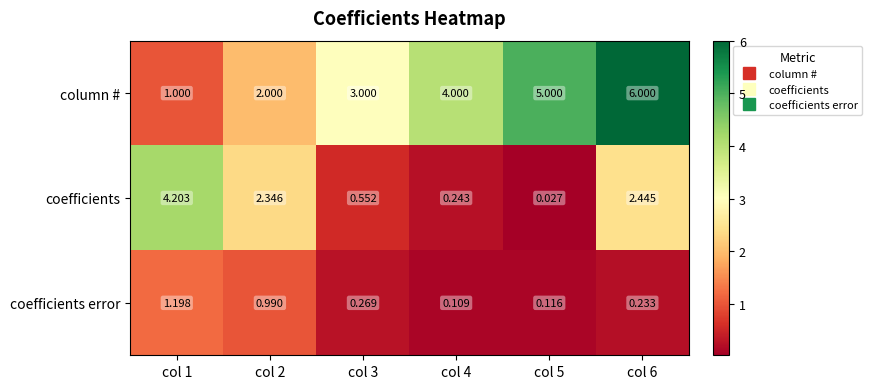

At how many categories does at least one series exceed 0?

6